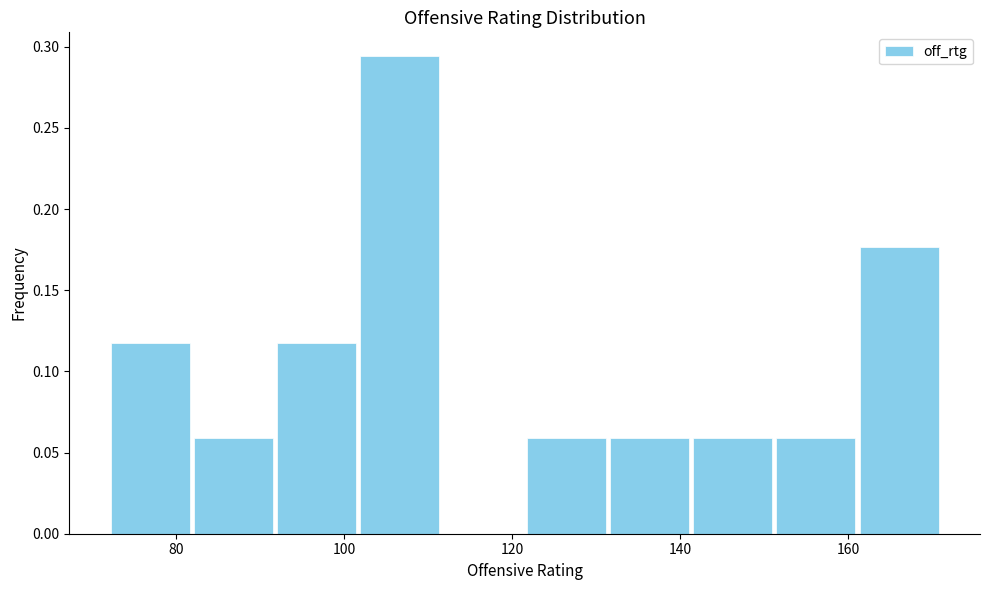

Reading left to right, transcribe this chart: for each bar, give the range it covers on the x-axis and its height. Neither the bar edges nor the heights are printed on the chart, so give them approximately, as read against the axes.

72 to 82: 0.120
82 to 92: 0.060
92 to 102: 0.120
102 to 112: 0.295
112 to 122: 0
122 to 132: 0.060
132 to 142: 0.060
142 to 152: 0.060
152 to 162: 0.060
162 to 172: 0.175